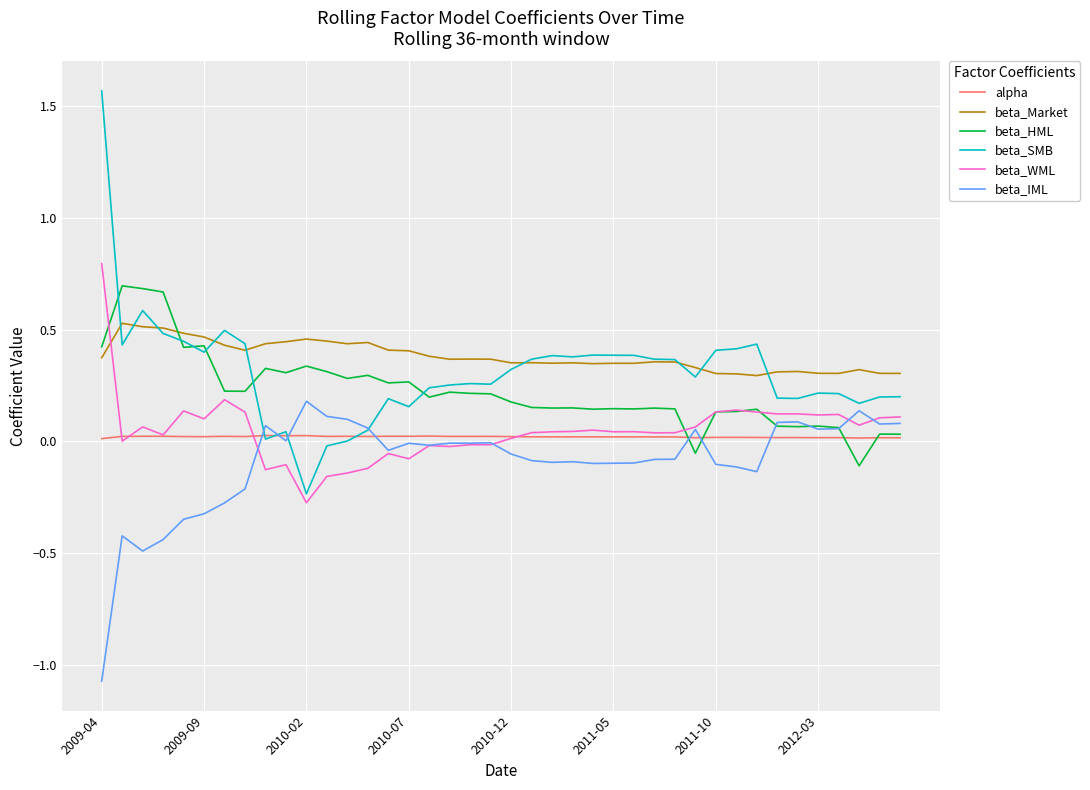

True or false: beta_Market and beta_IML intersect in this chart.

False